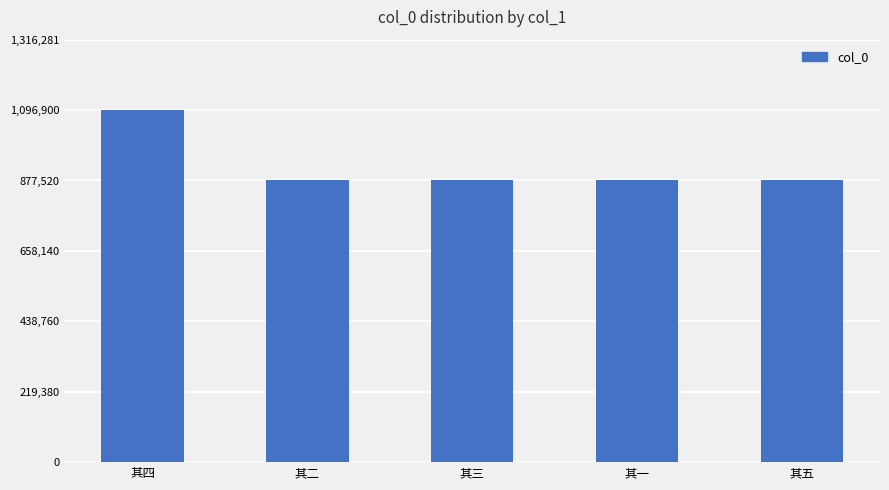

Read the value at 其四.

1096901